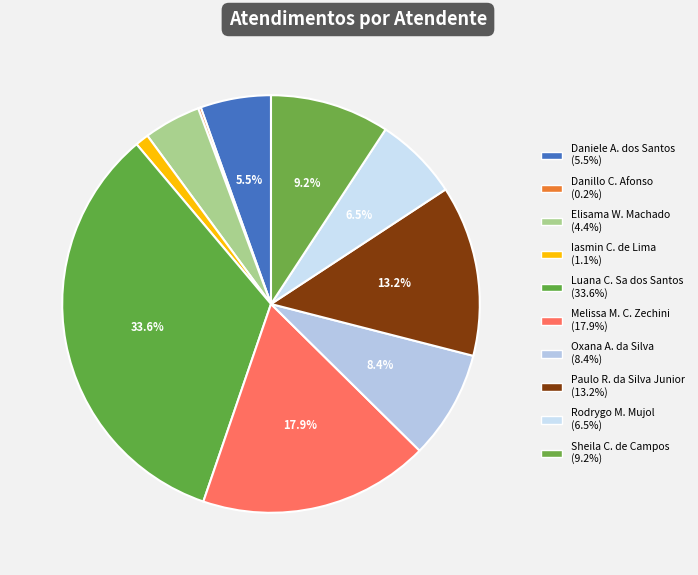

Is there any slice that represents more than half of the pie?

No